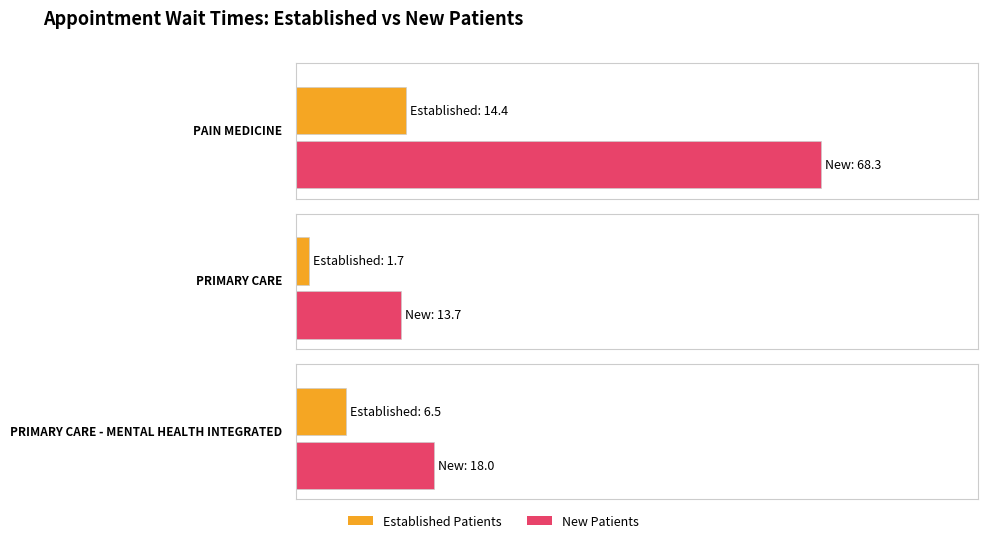

Which series has the largest total across all categories?

NewPatients